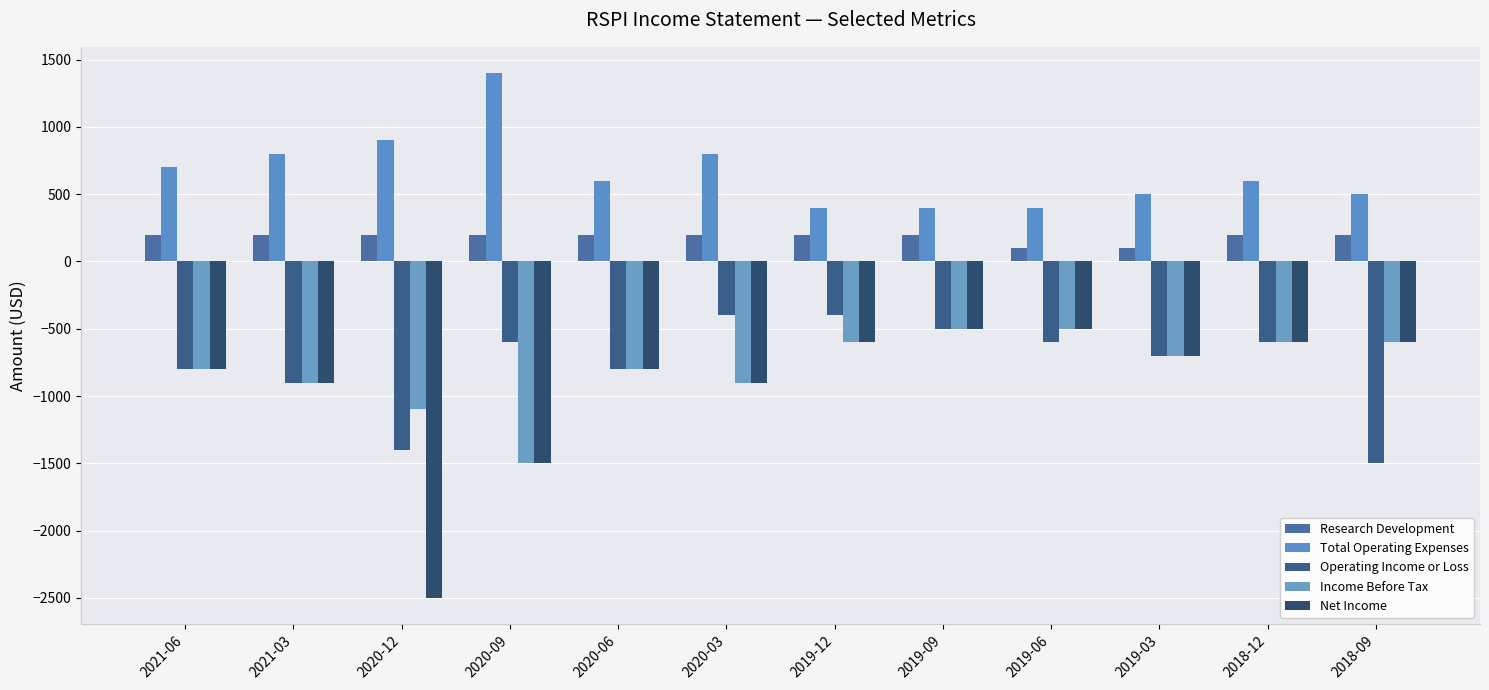

At which category does the chart reach its peak across all series?

2020-09